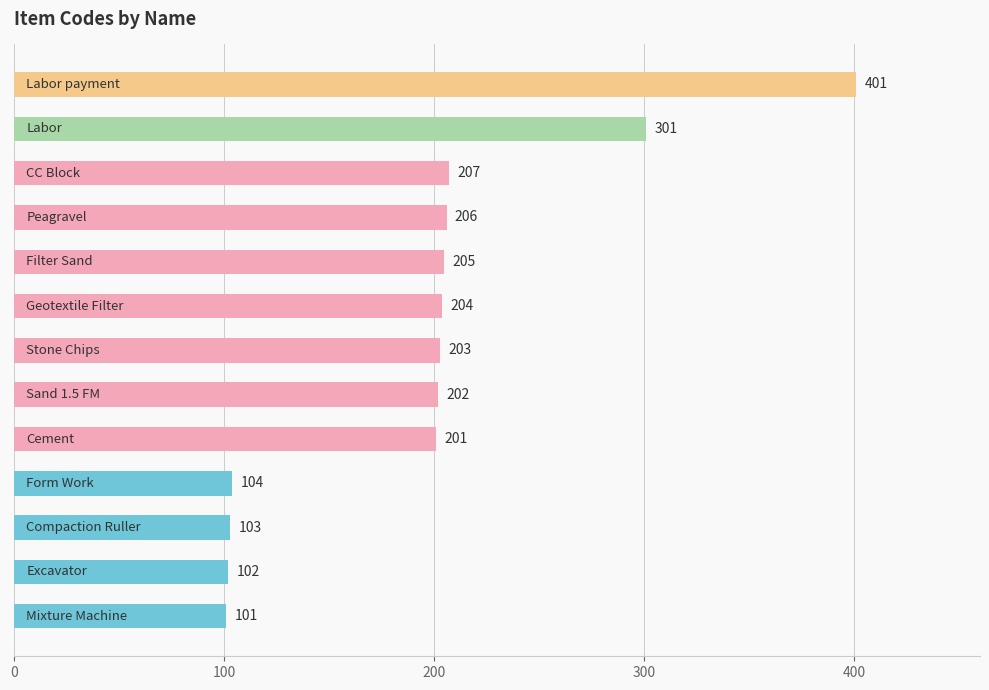

What is the minimum value shown in the chart?

101